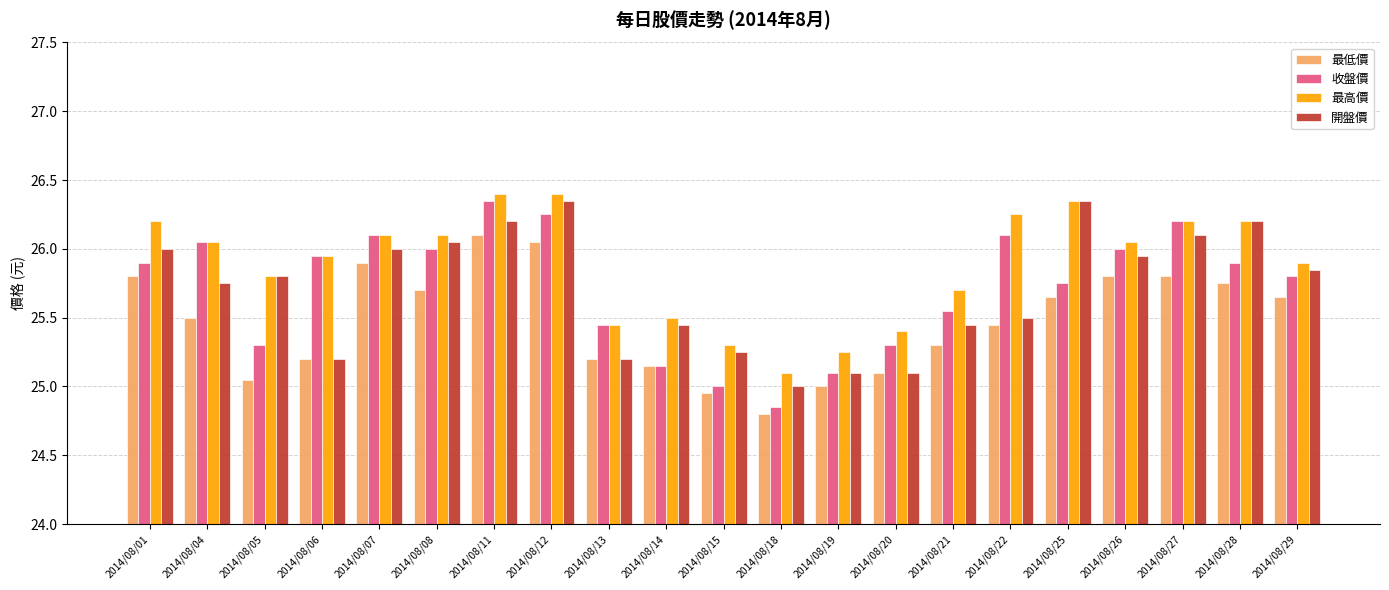

At how many categories does at least one series exceed 26?

11